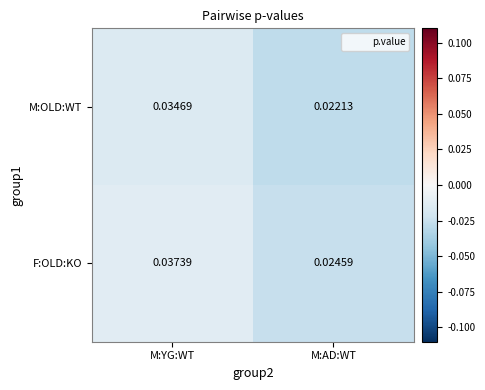

Is the value of M:OLD:WT at M:YG:WT greater than the value of F:OLD:KO at M:YG:WT?

No